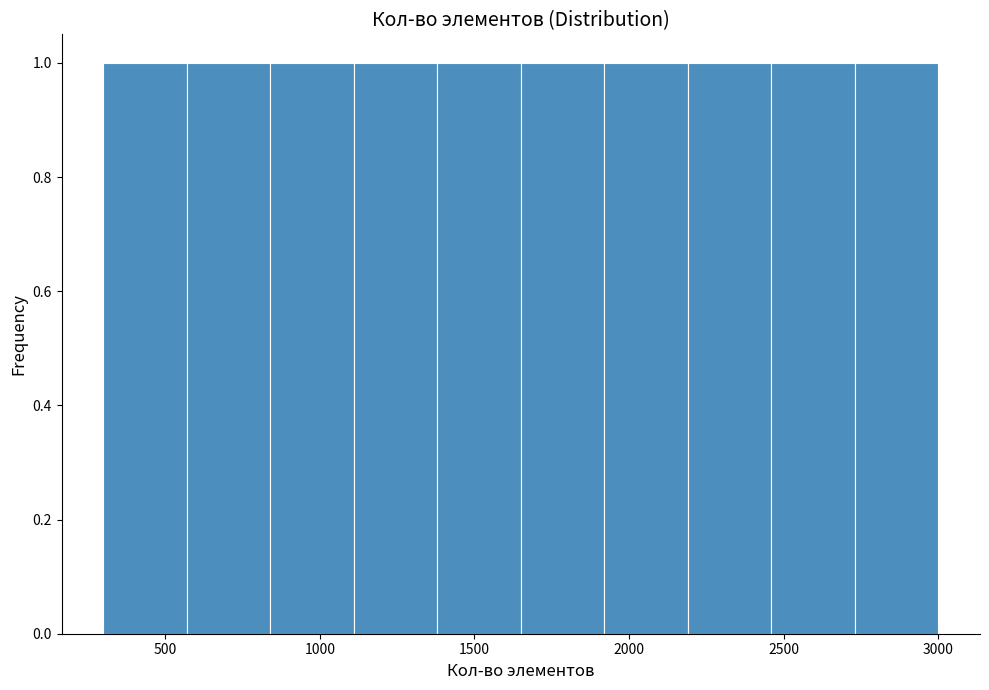

Reading left to right, list every bar in this chart as the range it spans on the x-axis followed by its height. Neither the bar edges nor the heights are printed on the chart, so give them approximately, as read against the axes.

300 to 570: 1
570 to 840: 1
840 to 1110: 1
1110 to 1380: 1
1380 to 1650: 1
1650 to 1920: 1
1920 to 2190: 1
2190 to 2460: 1
2460 to 2730: 1
2730 to 3000: 1